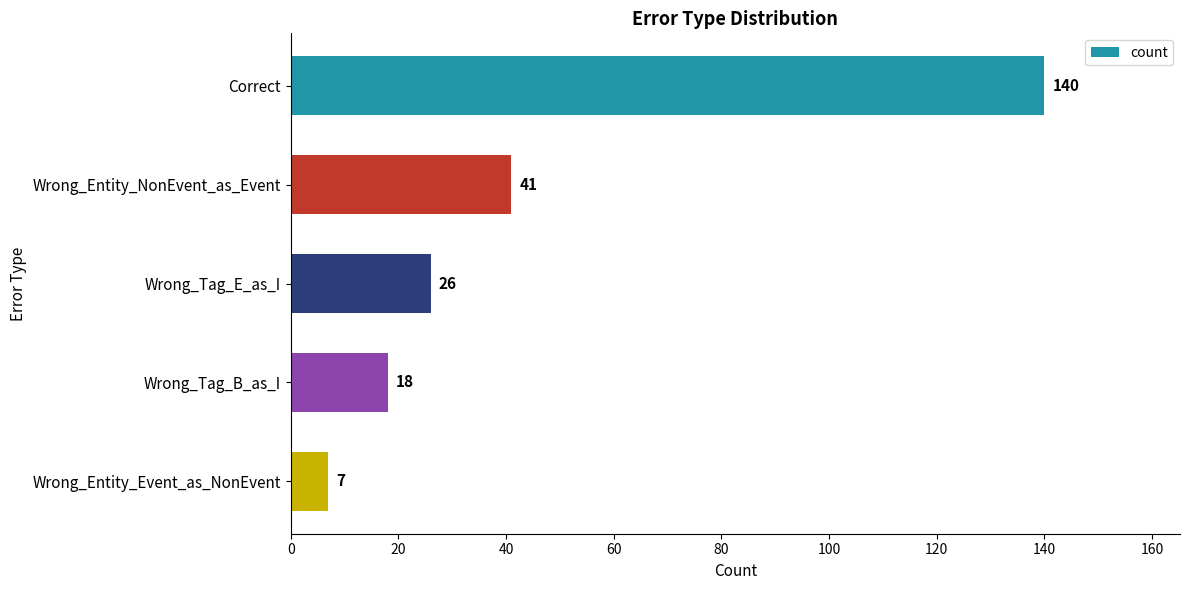

What is the minimum value shown in the chart?

7